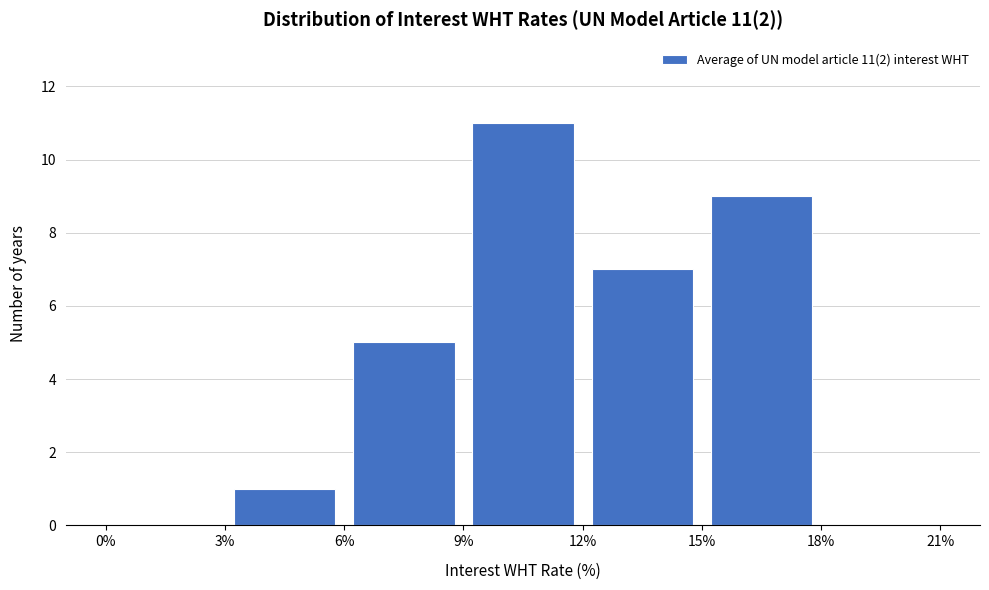

Which range on the x-axis has the tallest bar?

9% to 12%